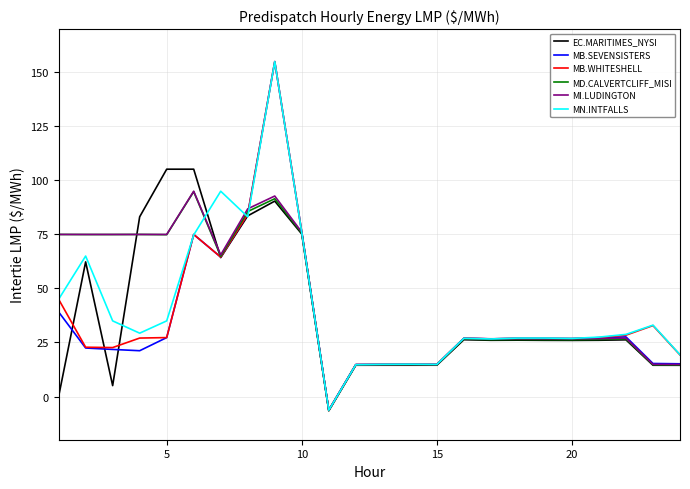

At how many categories does at least one series exceed 136?

1